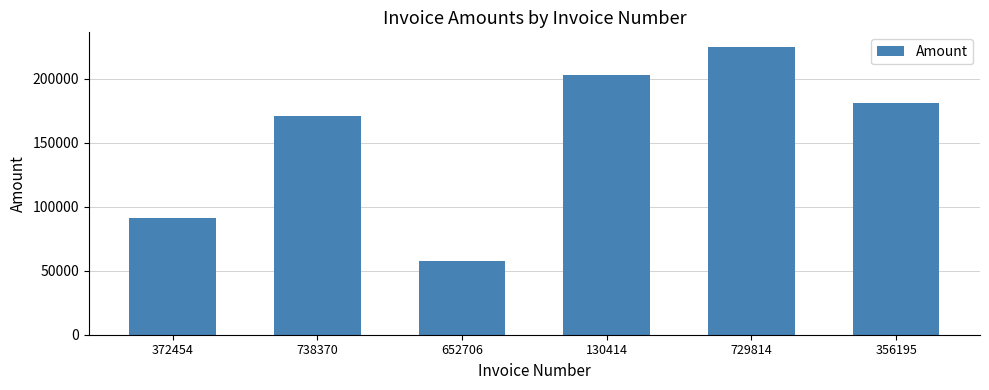

What is the approximate value at 130414?

203036